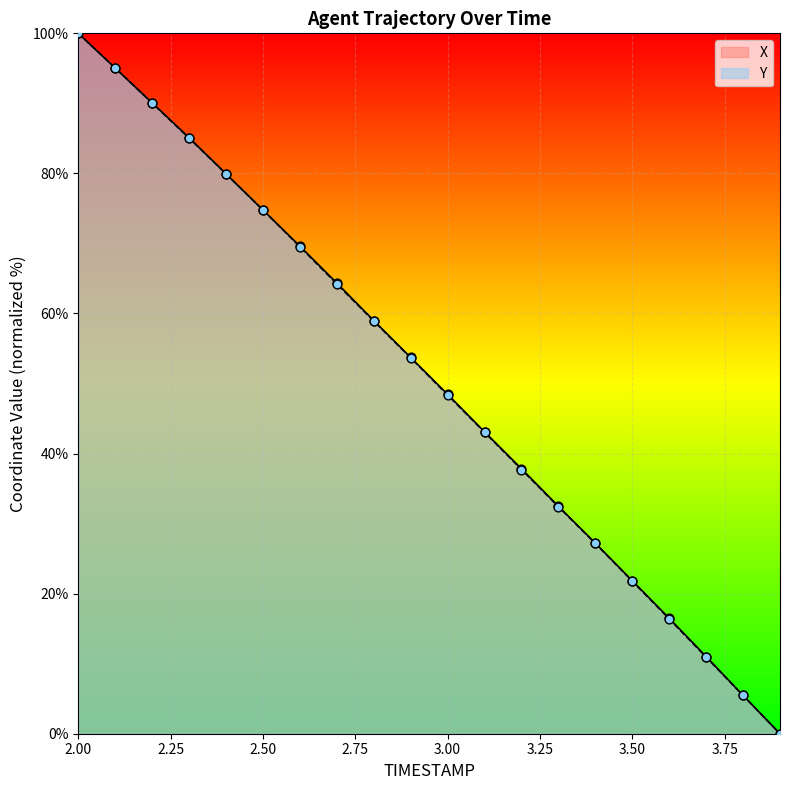

At how many categories does at least one series exceed 42?

12